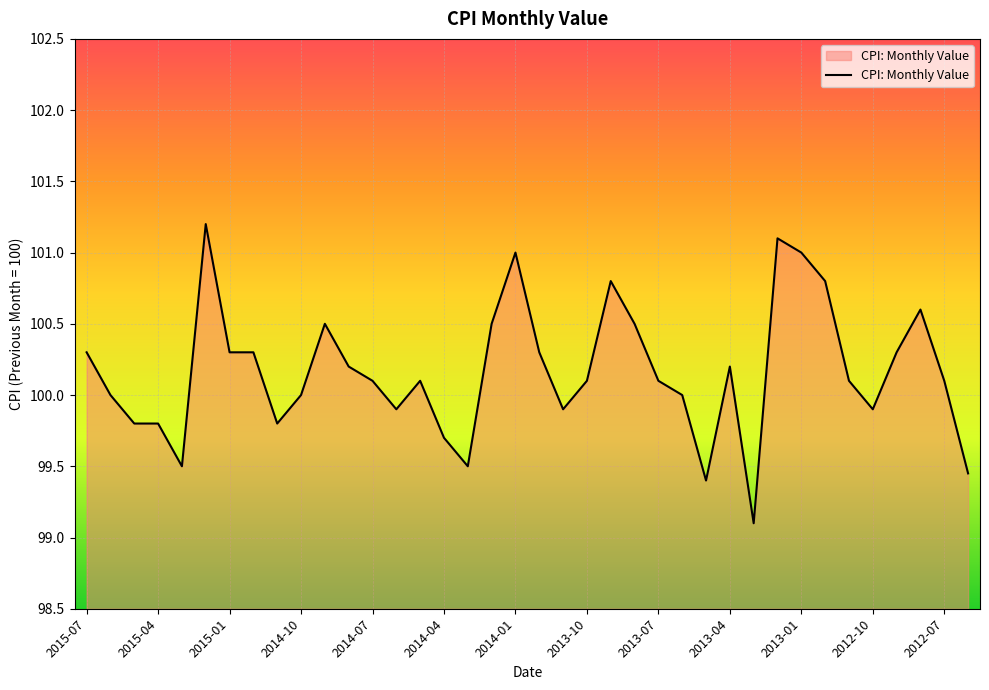

What is the difference between the maximum and minimum values?

2.1